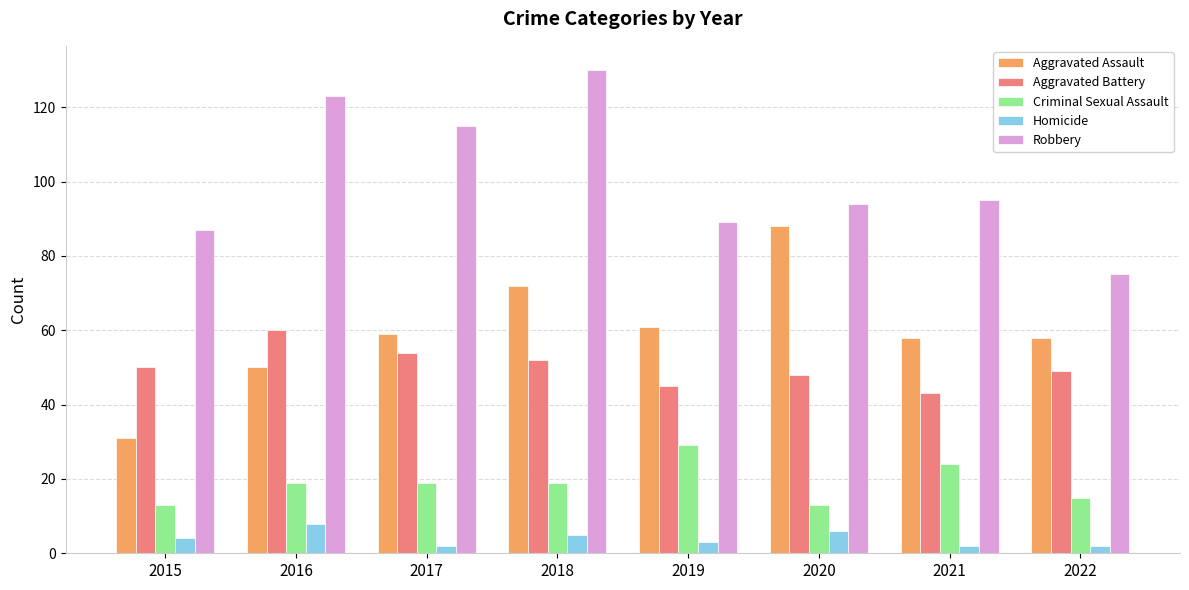

What is the sum of all Criminal Sexual Assault values?

151